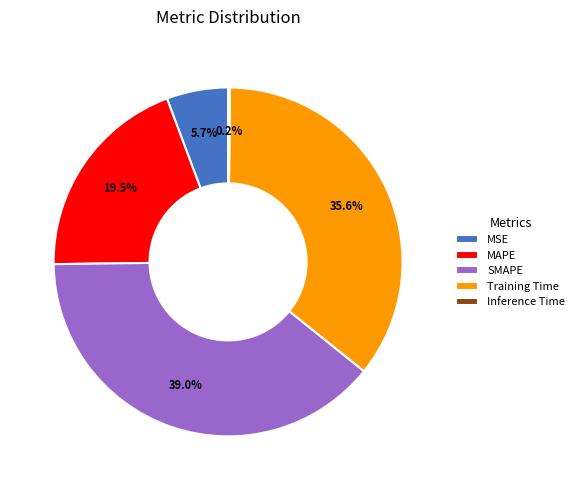

Is there any slice that represents more than half of the pie?

No